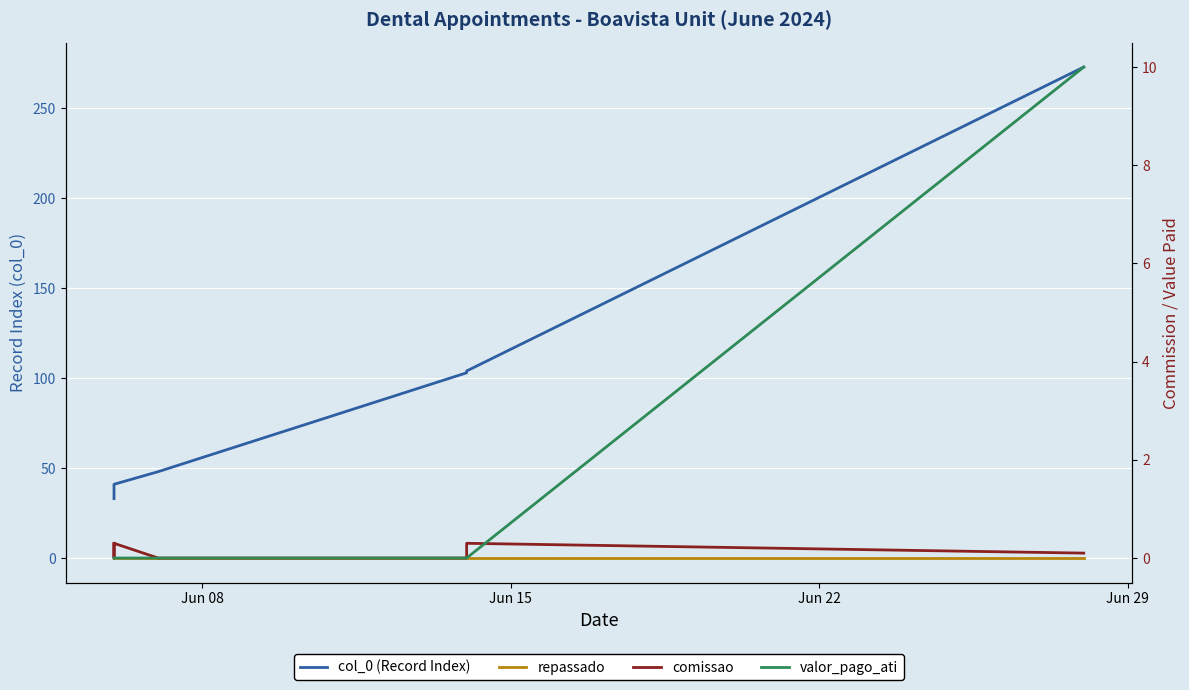

Reading left to right, extract all data points from this chart.

col_0 (Record Index): 33.0	34.0	35.0	41.0	48.0	103.0	104.0	273.0
repassado: 0.0	0.0	0.0	0.0	0.0	0.0	0.0	0.0
comissao: 0.3	0.0	0.0	0.3	0.0	0.0	0.3	0.1
valor_pago_ati: 0.0	0.0	0.0	0.0	0.0	0.0	0.0	10.0